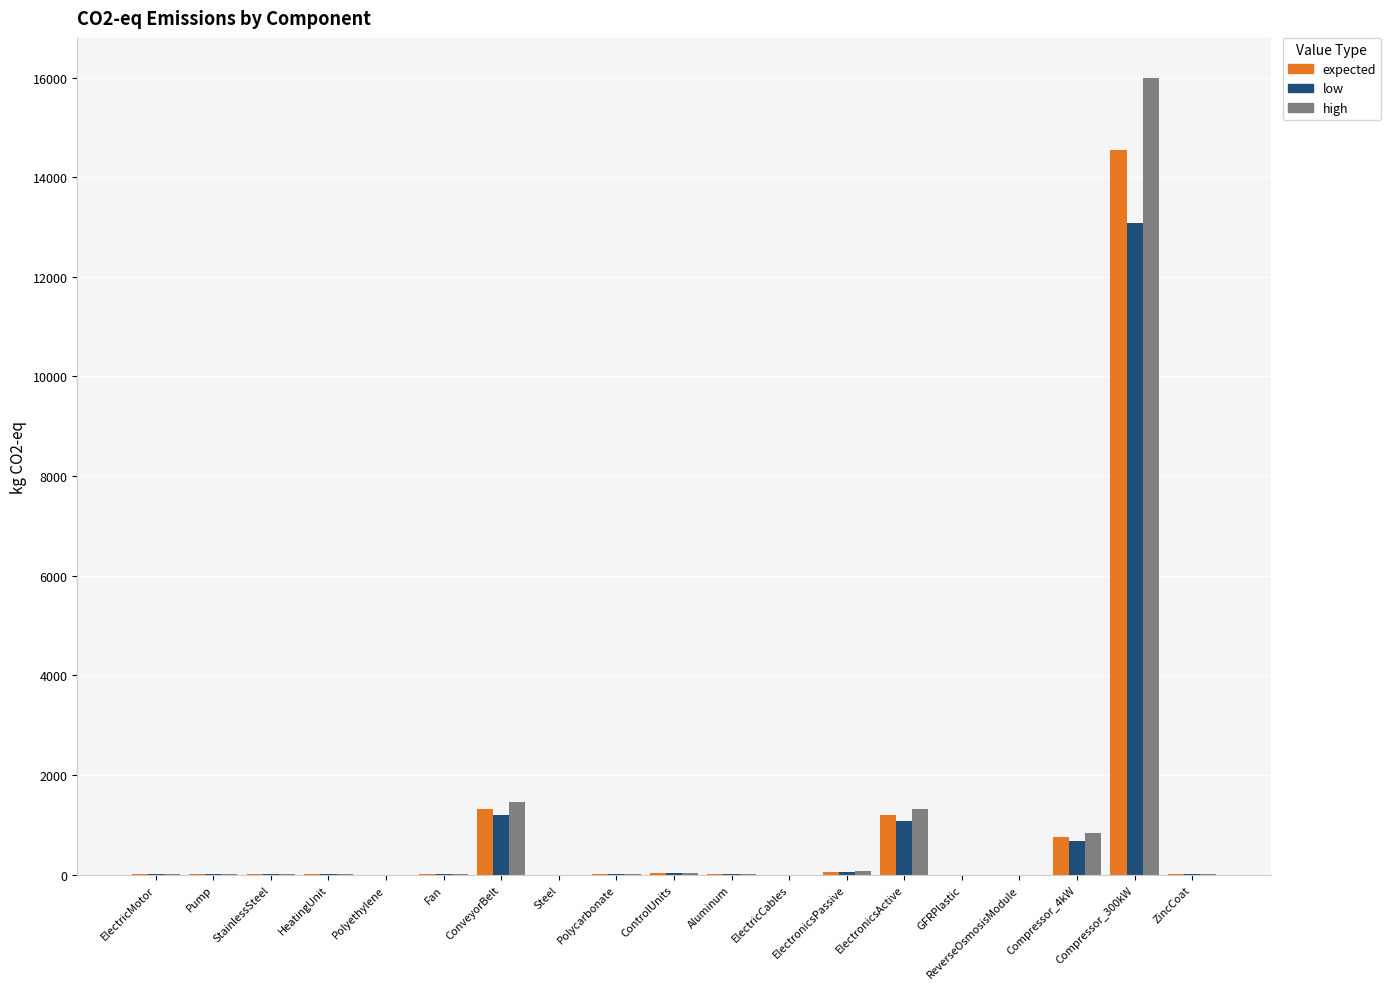

What is the sum of the low values at Compressor_4kW and Steel?

686.8